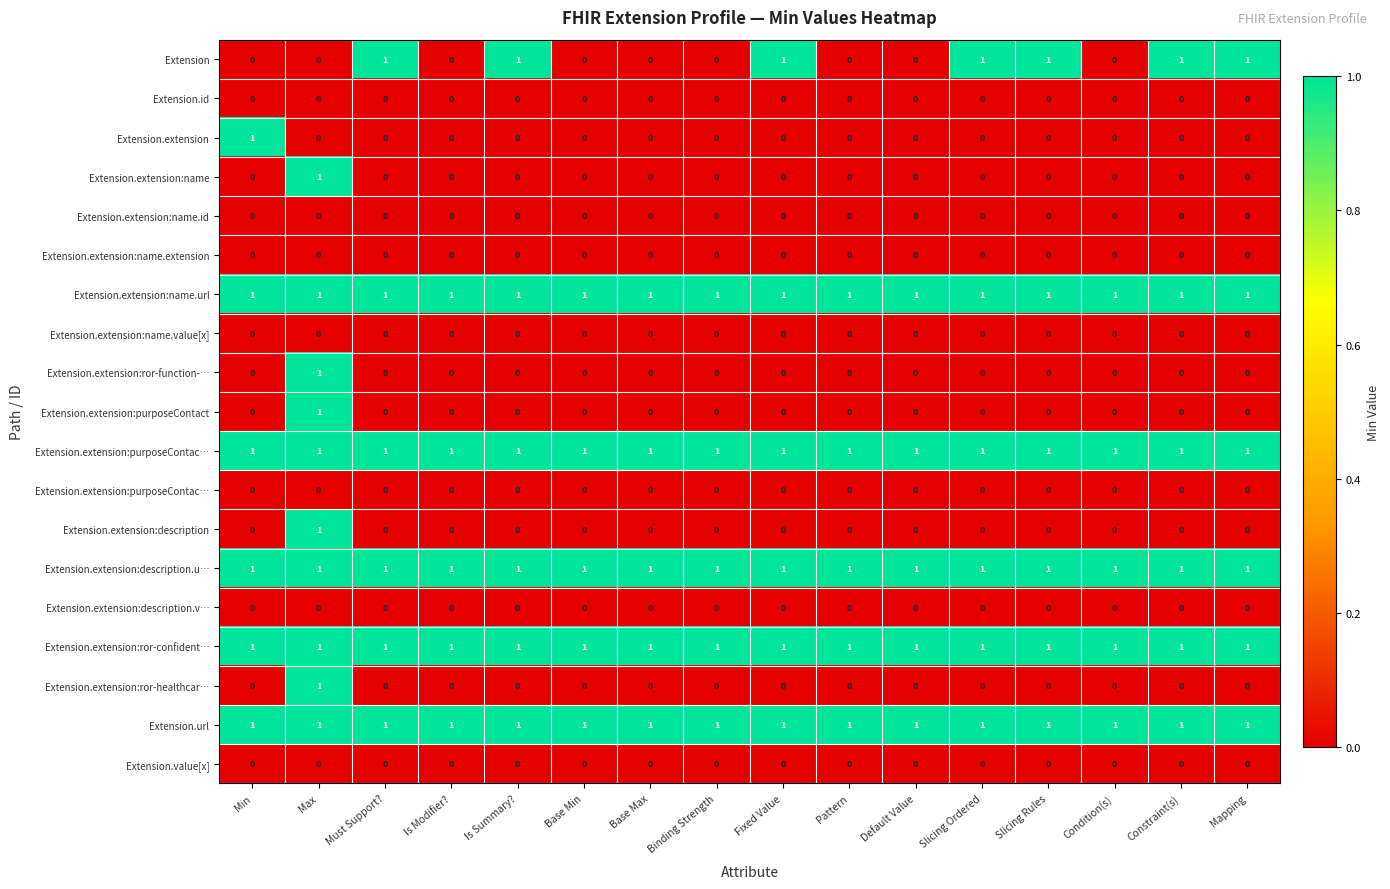

Which category has the highest value across all series?

Must Support?